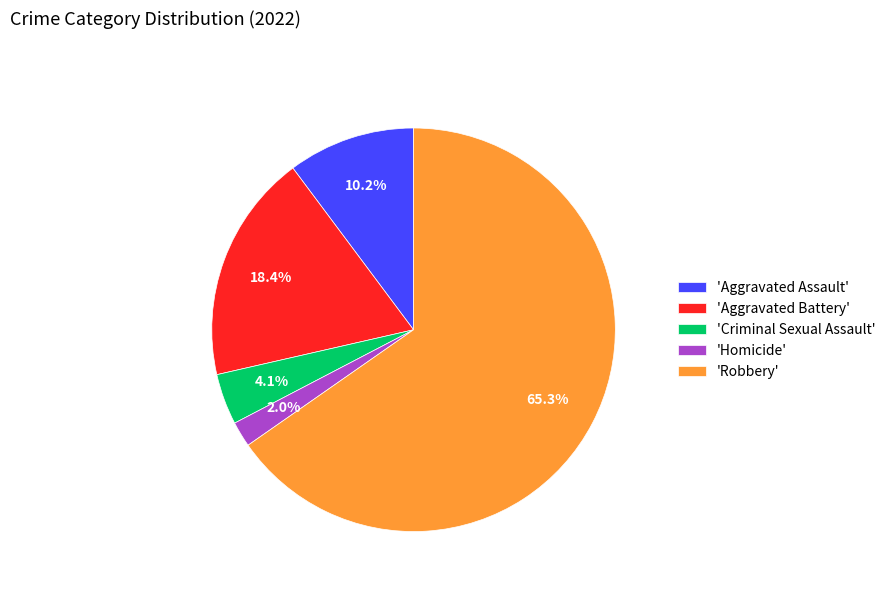

Which slice represents more than half of the pie?

'Robbery'